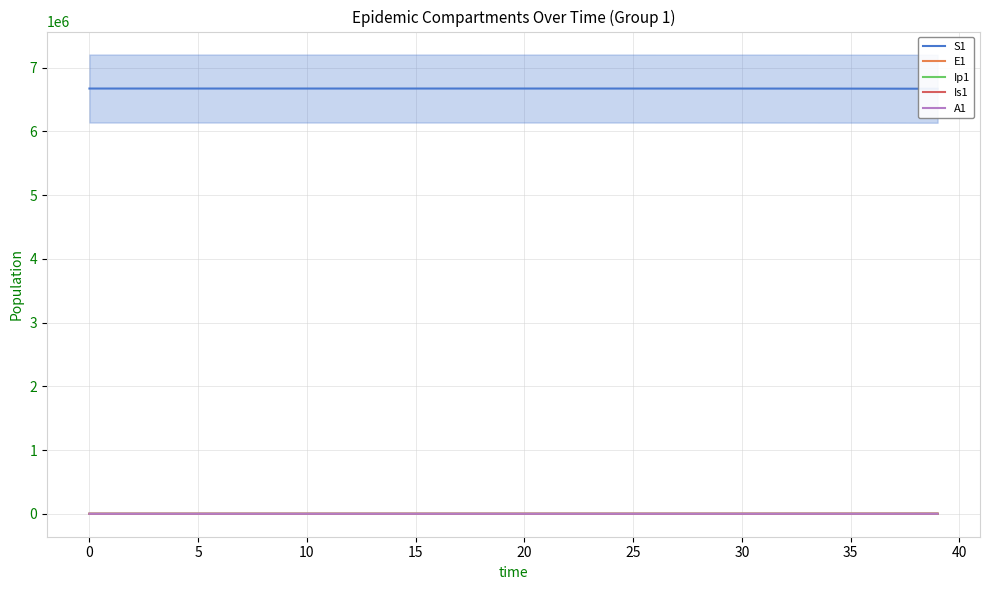

What is the difference between the maximum and minimum values in the Ip1 series?

233.0